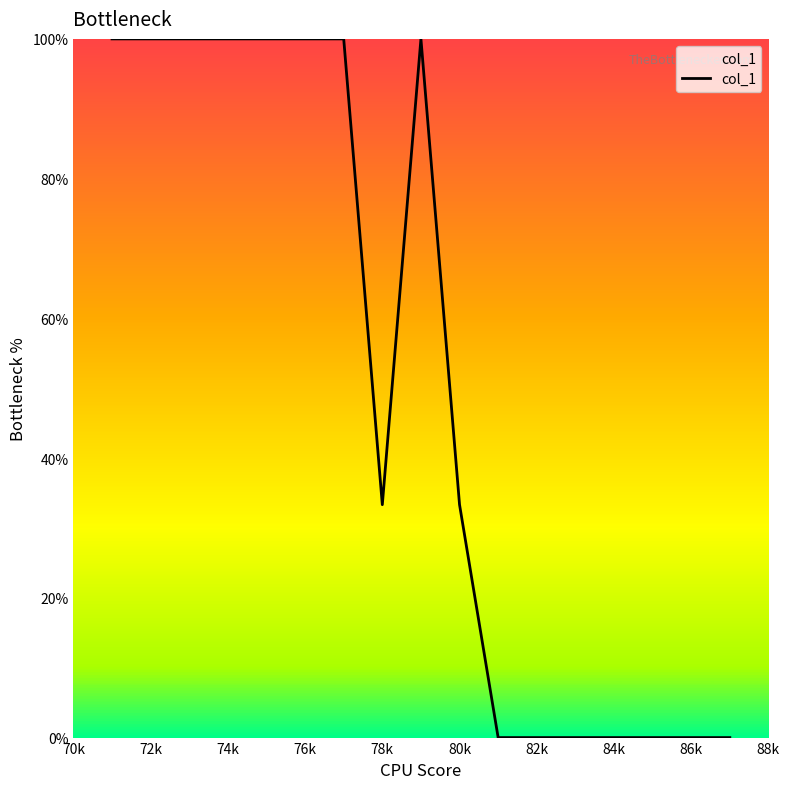

What is the maximum value shown in the chart?

100.0